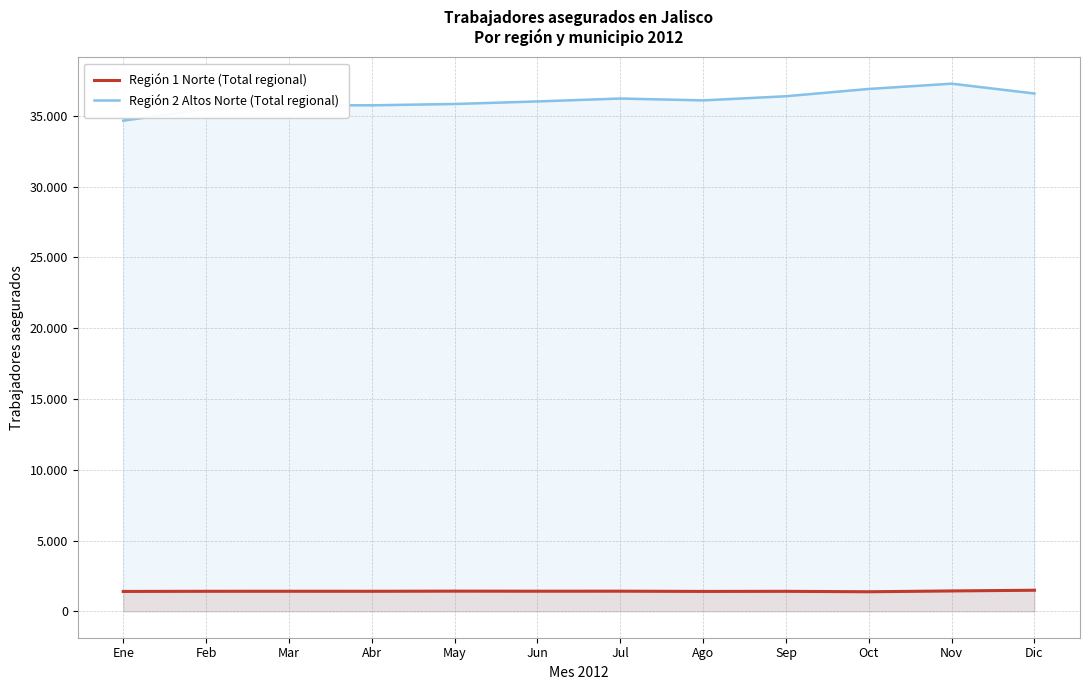

True or false: Región 1 Norte (Total regional) and Región 2 Altos Norte (Total regional) intersect in this chart.

False